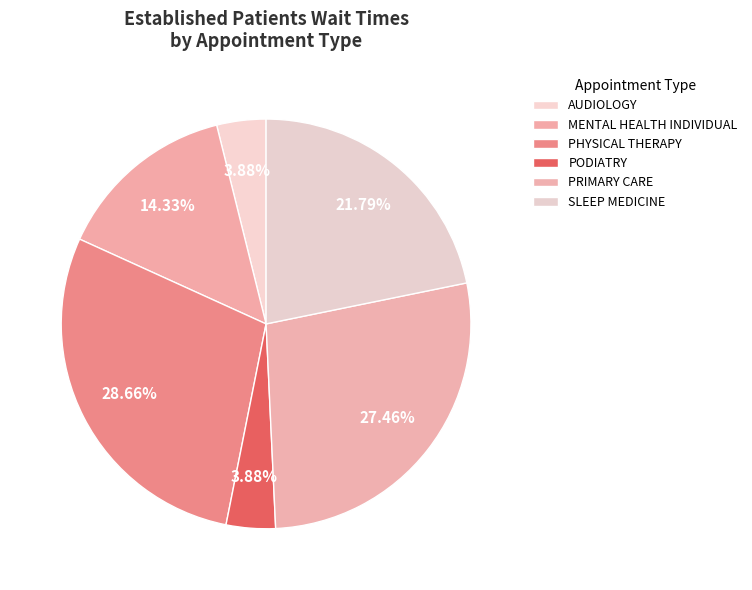

Which slice is the largest?

PHYSICAL THERAPY